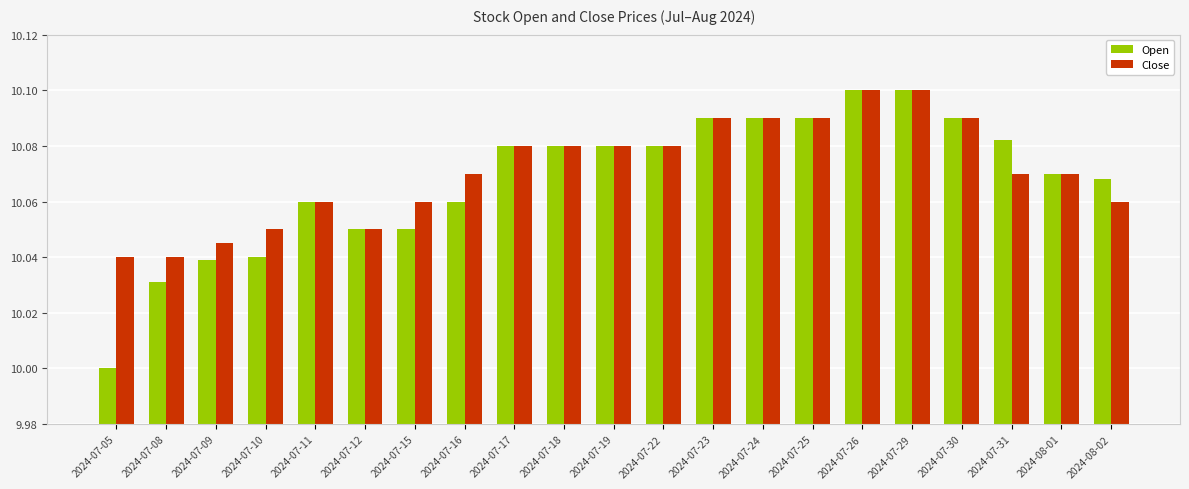

Is it true that Close equals 10.1 at 2024-07-15?

True